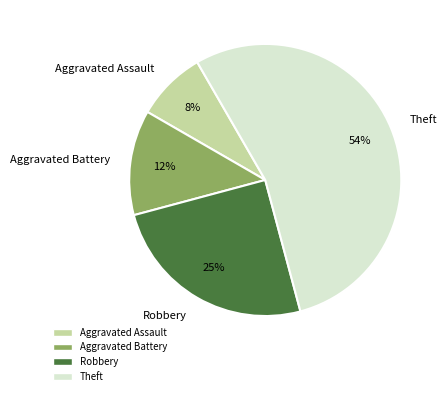

Do Robbery and Aggravated Battery together represent more than half of the pie?

No